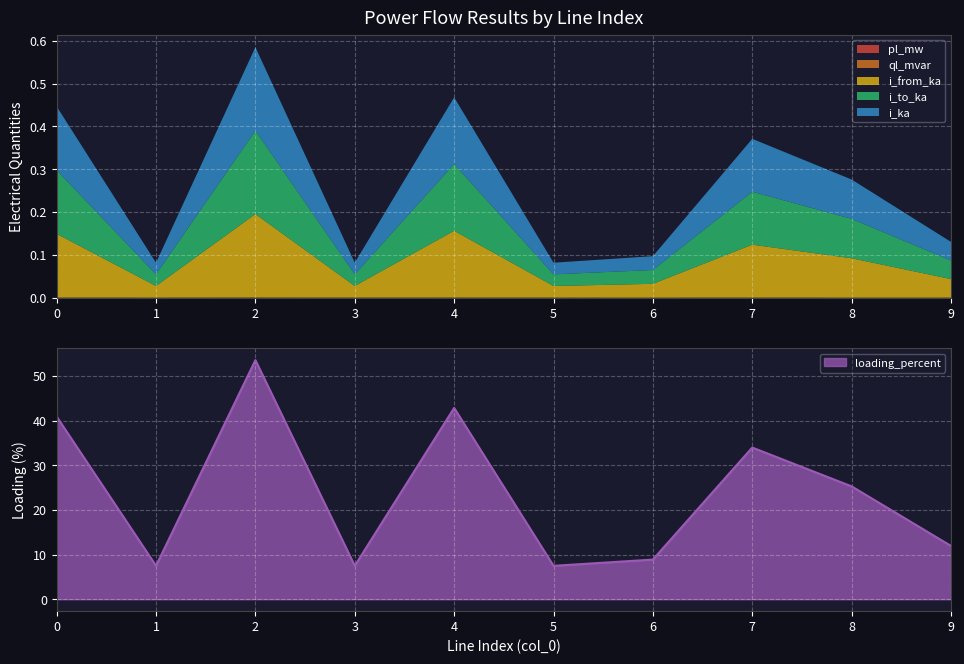

Is the value of i_from_ka at 5 greater than the value of loading_percent at 1?

No